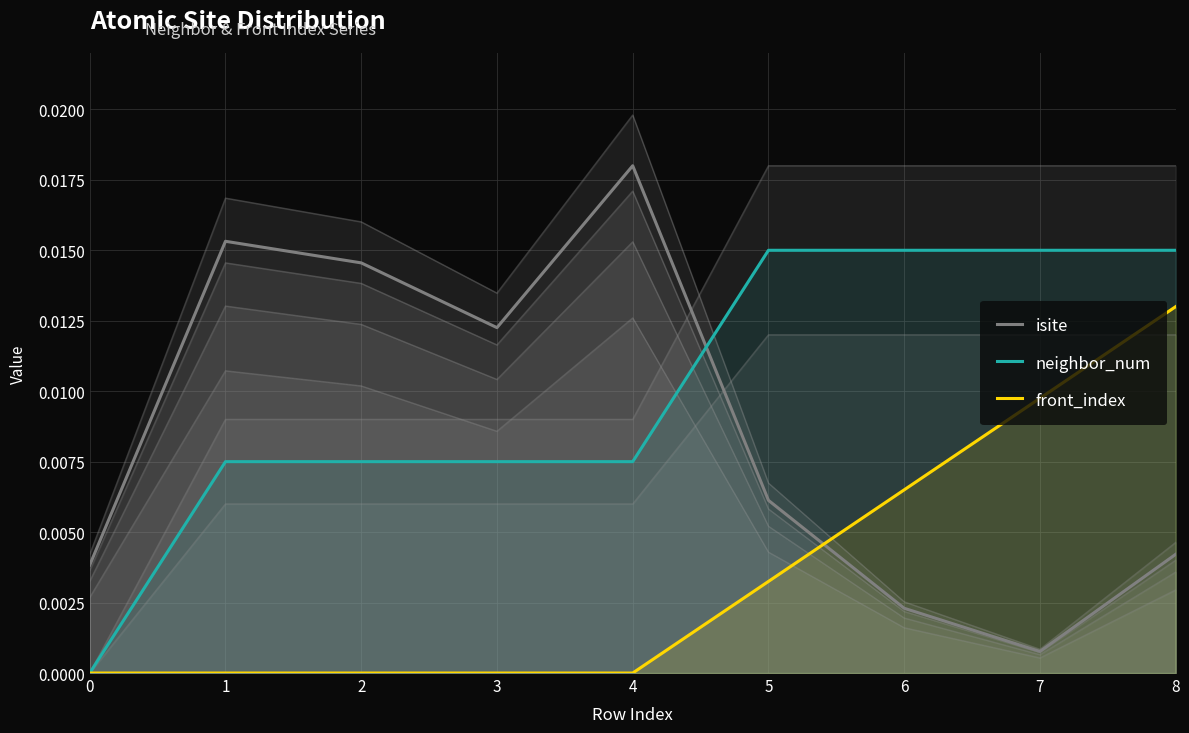

Which series has the largest total across all categories?

neighbor_num